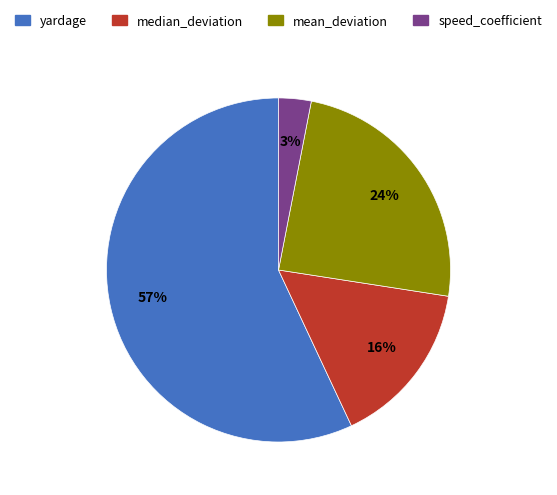

To the nearest percent, what is the combined percentage of speed_coefficient and mean_deviation?

27%